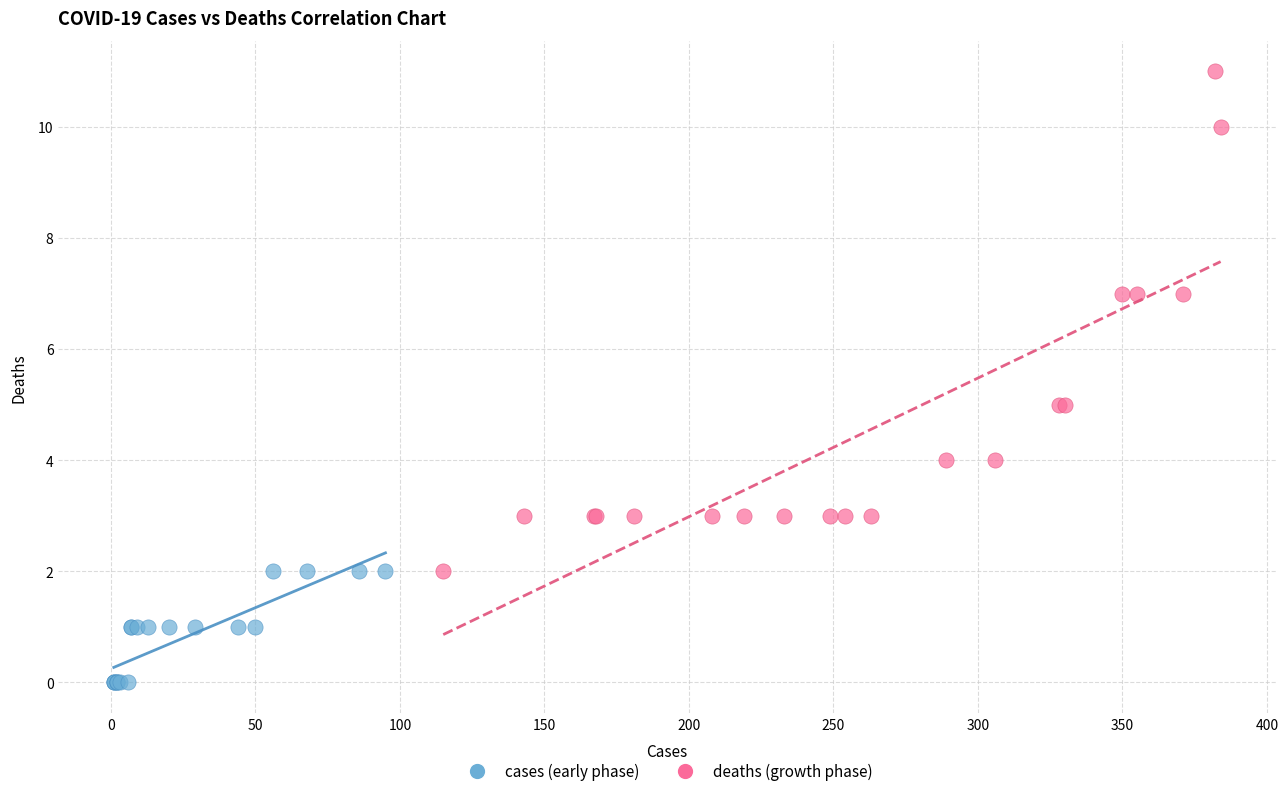

Which series reaches the minimum Y coordinate?

cases (early phase)